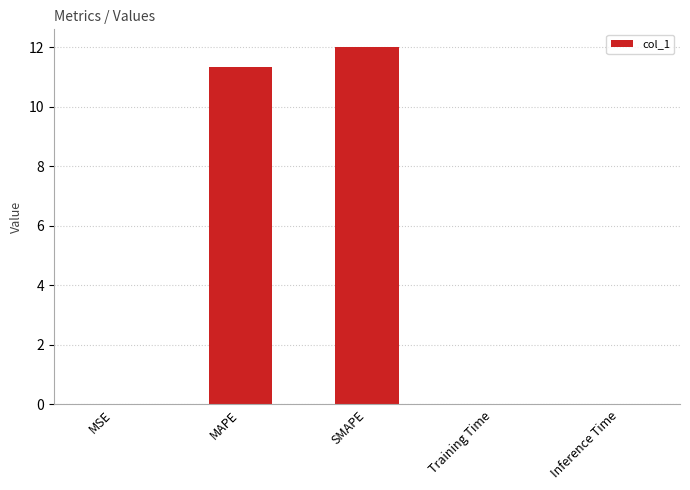

Which label corresponds to the largest value in the chart?

SMAPE